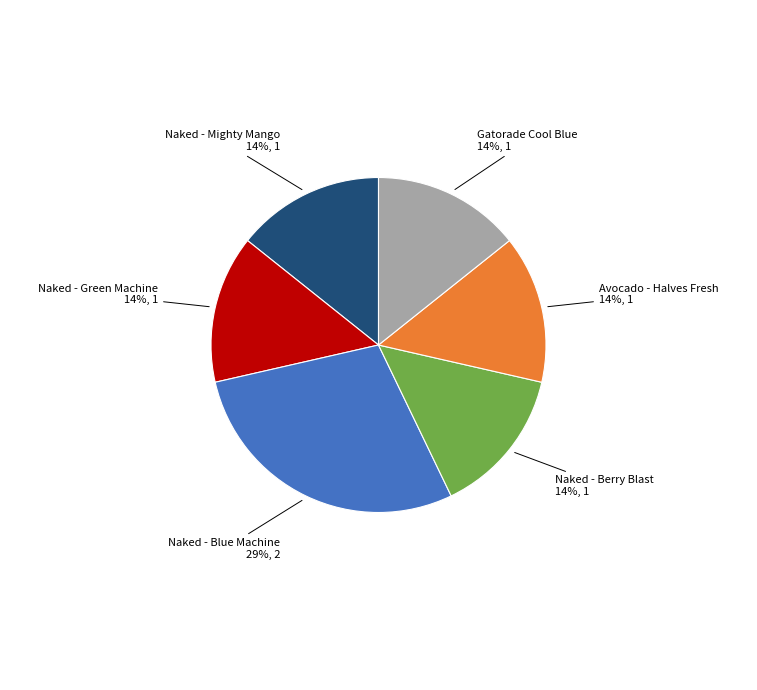

Is Naked - Berry Blast the majority of the pie?

No